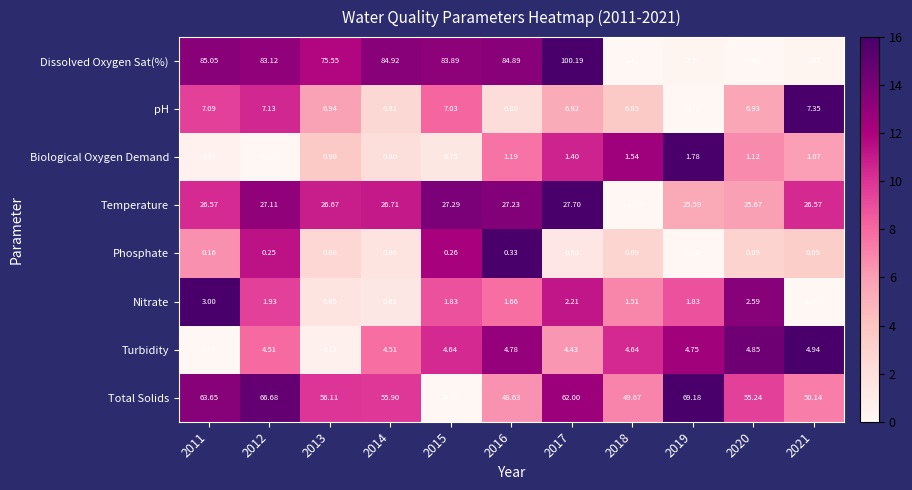

Is the value of Dissolved Oxygen Sat(%) at 2011 greater than the value of Total Solids at 2012?

Yes